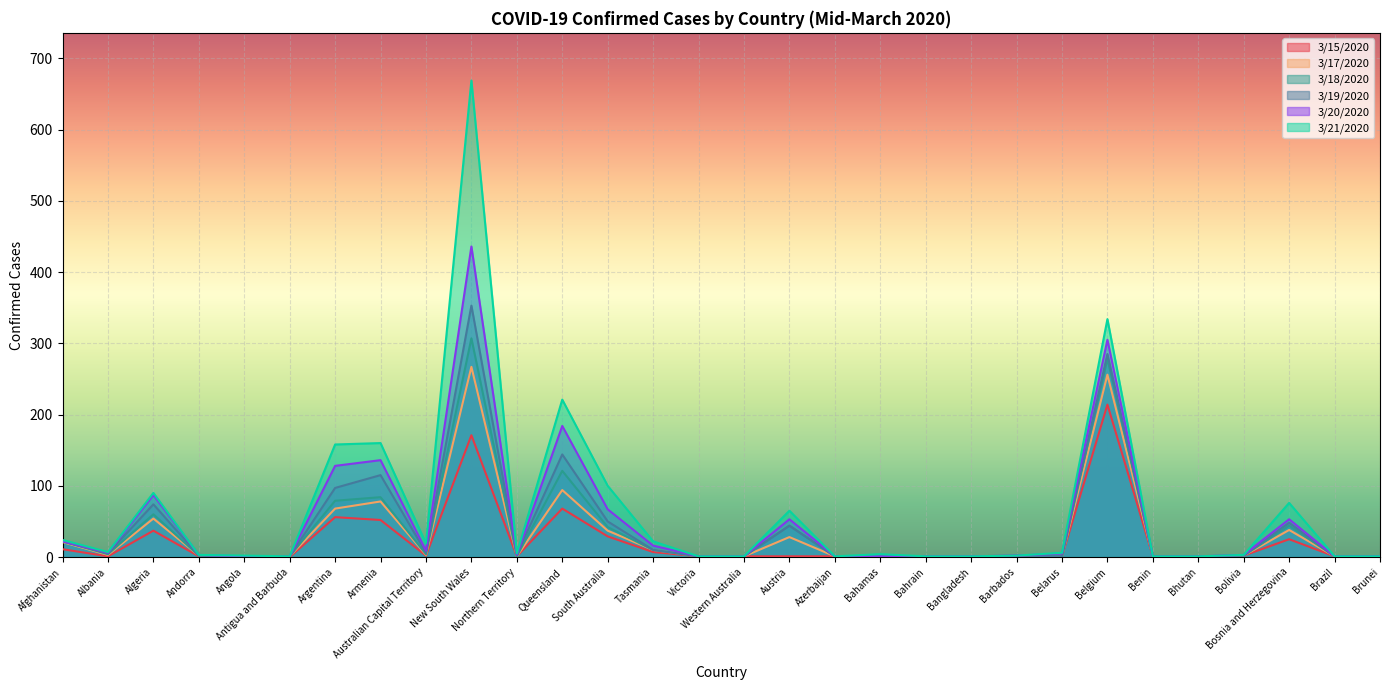

How many values in the 3/17/2020 series are below 2?

14